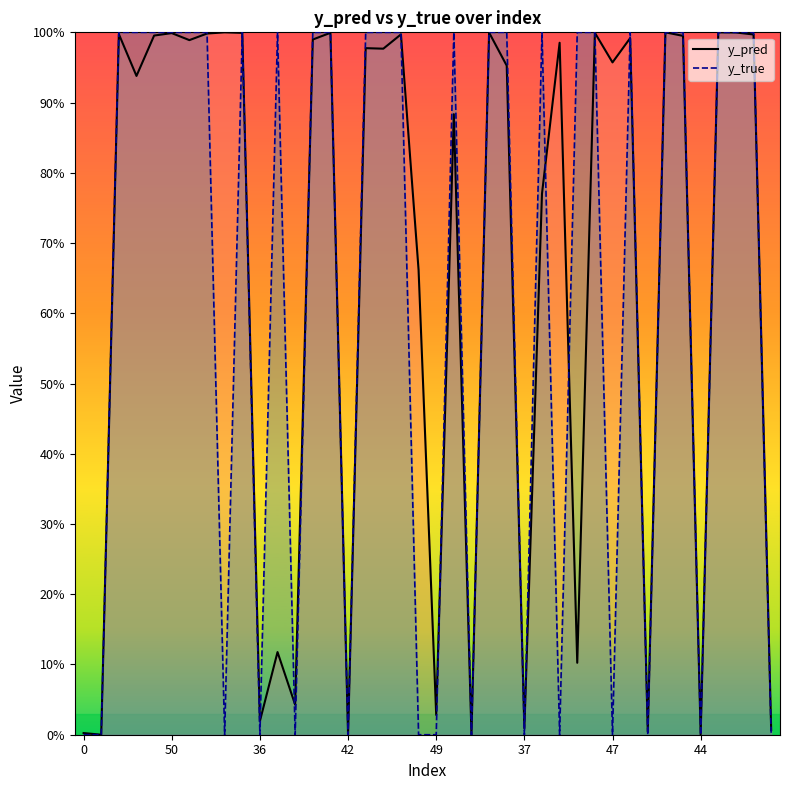

Rank the series by their maximum value, from highest to lowest.

y_true, y_pred